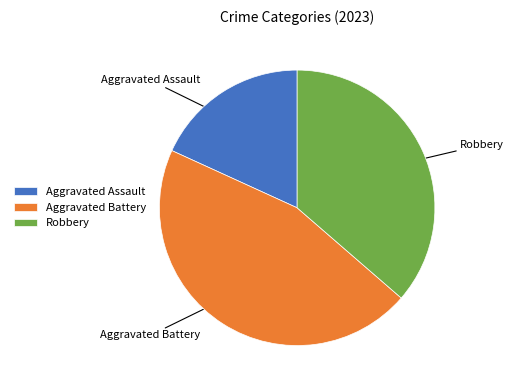

Combined, do Aggravated Assault and Aggravated Battery account for over 50%?

Yes